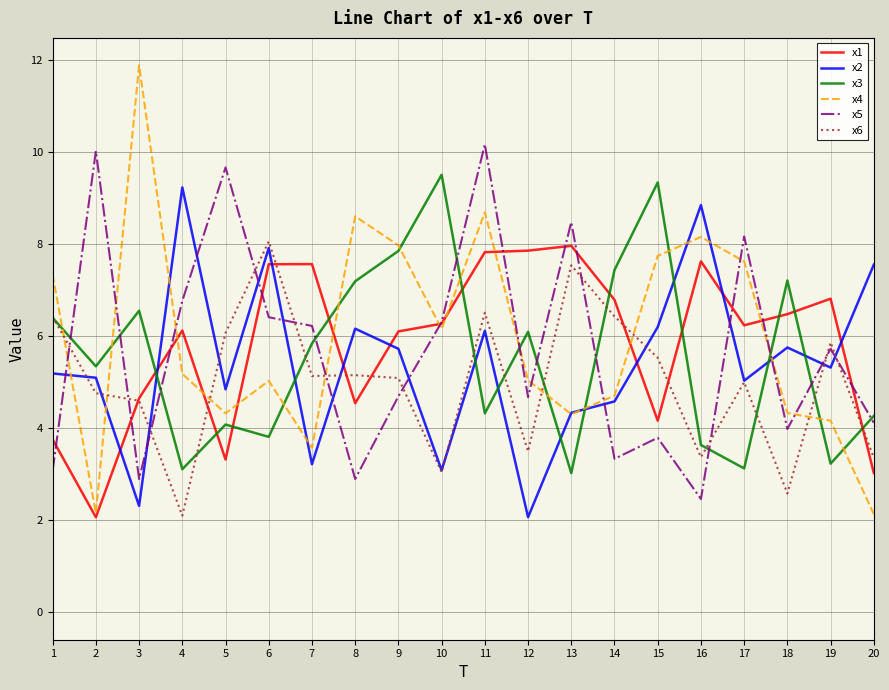

What is the sum of all x4 values?

119.2